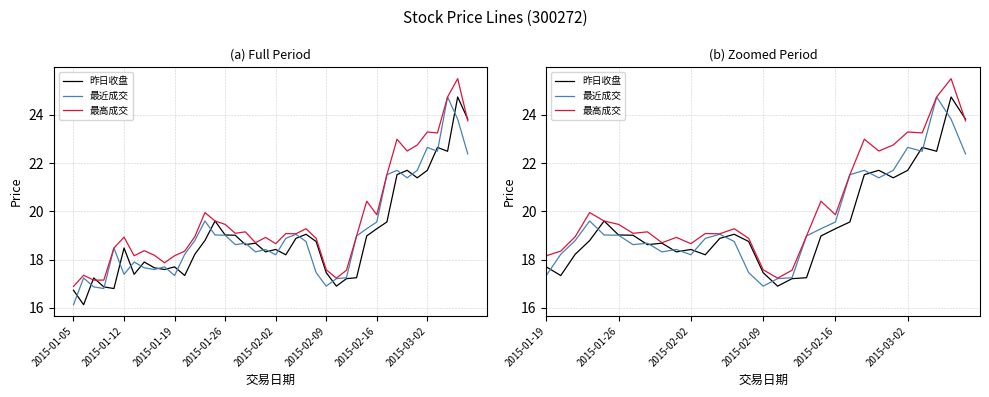

How many intersections are there between 昨日收盘 and 最高成交?

3